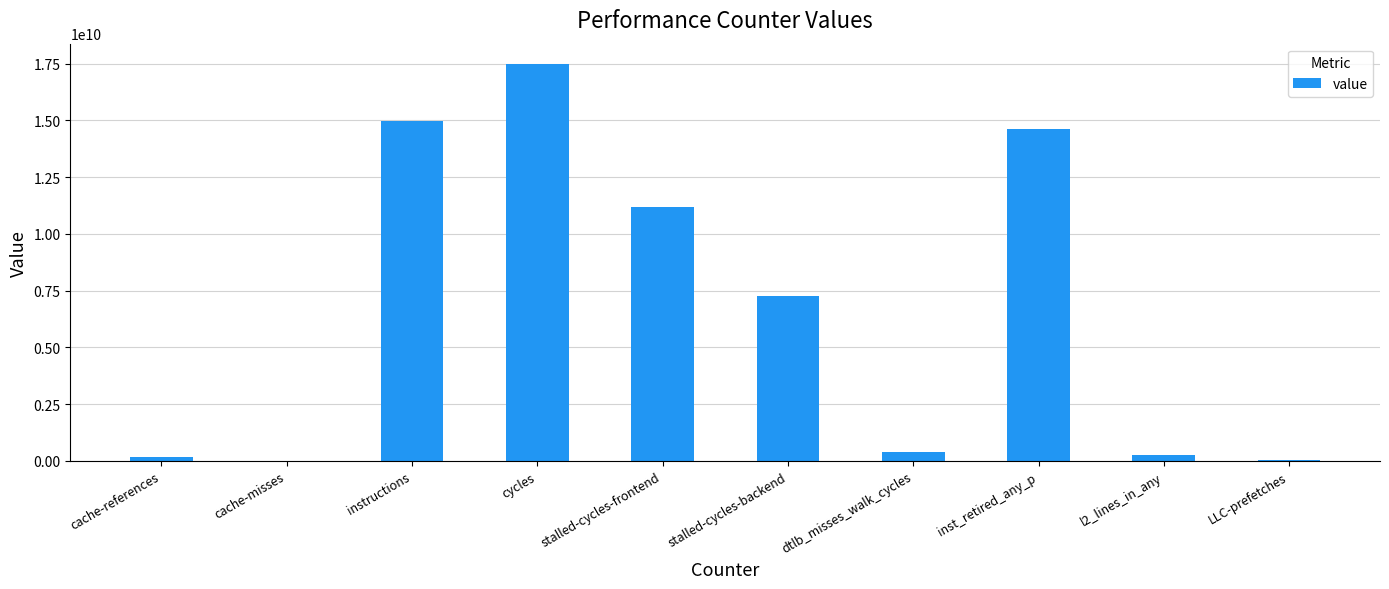

Where is the data nearest to the value 8760221603?

stalled-cycles-backend